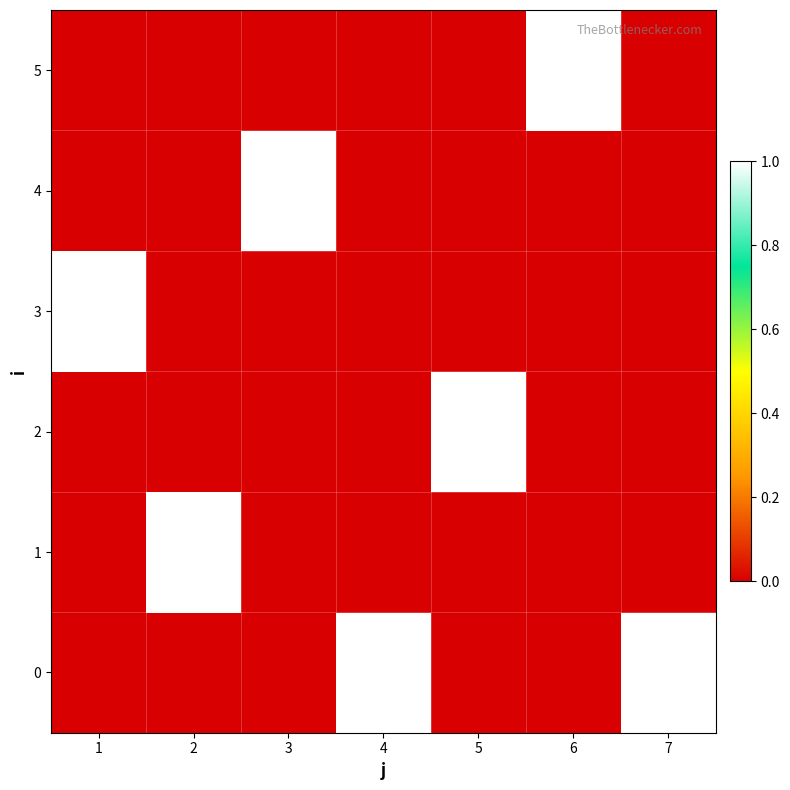

At which category is the sum across all series the highest?

1